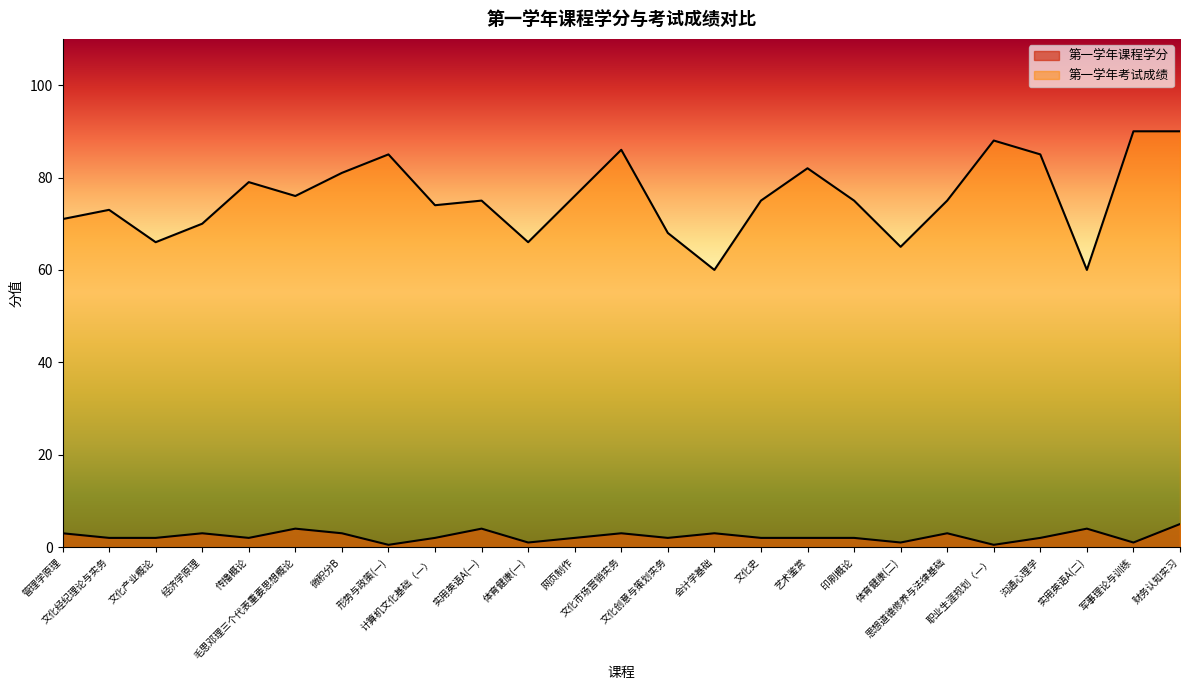

Reading left to right, what are all the values shown in this chart?

第一学年课程学分: 管理学原理=3.0	文化经纪理论与实务=2.0	文化产业概论=2.0	经济学原理=3.0	传播概论=2.0	毛思邓理三个代表重要思想概论=4.0	微积分B=3.0	形势与政策(一)=0.5	计算机文化基础（一）=2.0	实用英语A(一)=4.0	体育健康(一)=1.0	网页制作=2.0	文化市场营销实务=3.0	文化创意与策划实务=2.0	会计学基础=3.0	文化史=2.0	艺术鉴赏=2.0	印刷概论=2.0	体育健康(二)=1.0	思想道德修养与法律基础=3.0	职业生涯规划（一）=0.5	沟通心理学=2.0	实用英语A(二)=4.0	军事理论与训练=1.0	财务认知实习=5.0
第一学年考试成绩: 管理学原理=71.0	文化经纪理论与实务=73.0	文化产业概论=66.0	经济学原理=70.0	传播概论=79.0	毛思邓理三个代表重要思想概论=76.0	微积分B=81.0	形势与政策(一)=85.0	计算机文化基础（一）=74.0	实用英语A(一)=75.0	体育健康(一)=66.0	网页制作=76.0	文化市场营销实务=86.0	文化创意与策划实务=68.0	会计学基础=60.0	文化史=75.0	艺术鉴赏=82.0	印刷概论=75.0	体育健康(二)=65.0	思想道德修养与法律基础=75.0	职业生涯规划（一）=88.0	沟通心理学=85.0	实用英语A(二)=60.0	军事理论与训练=90.0	财务认知实习=90.0